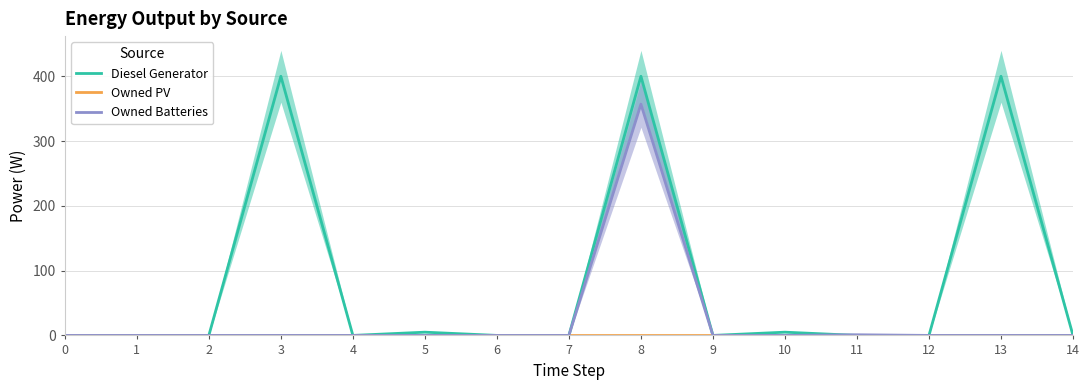

The Diesel Generator series shows -262 at 14. True or false?

False